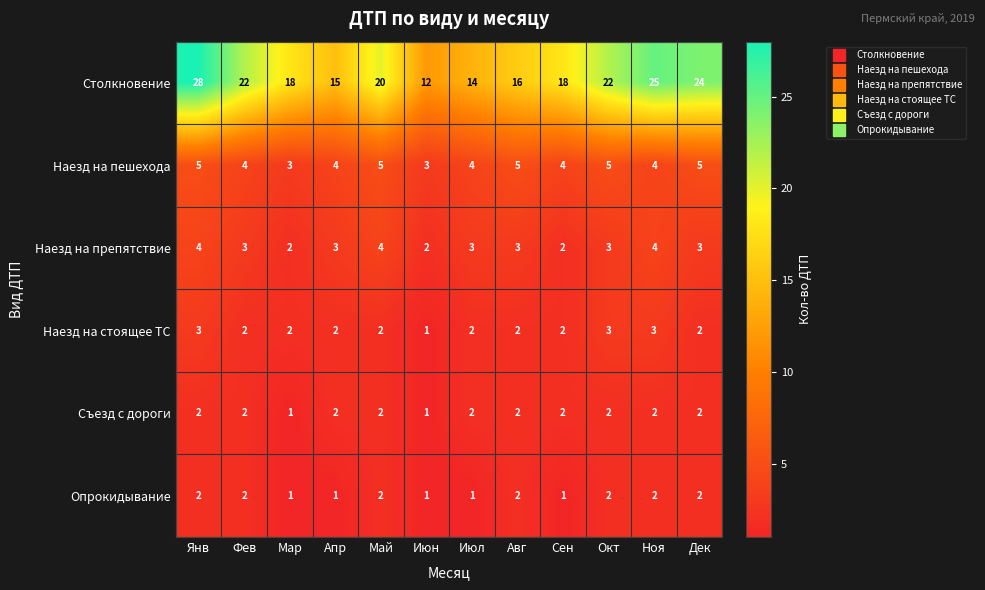

How many categories are shown in the chart?

12